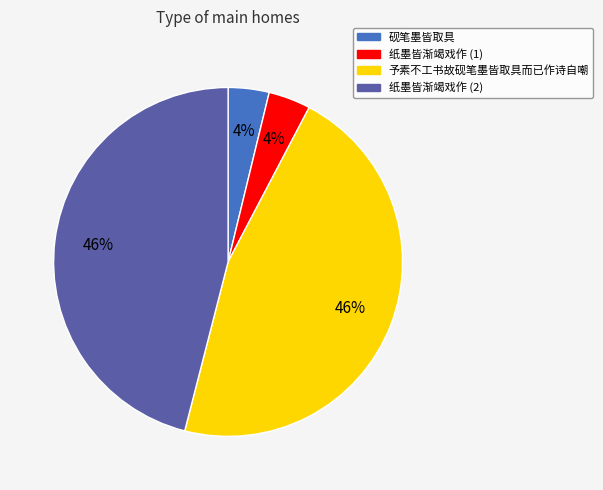

What percentage is the 砚笔墨皆取具 slice, to the nearest percent?

4%